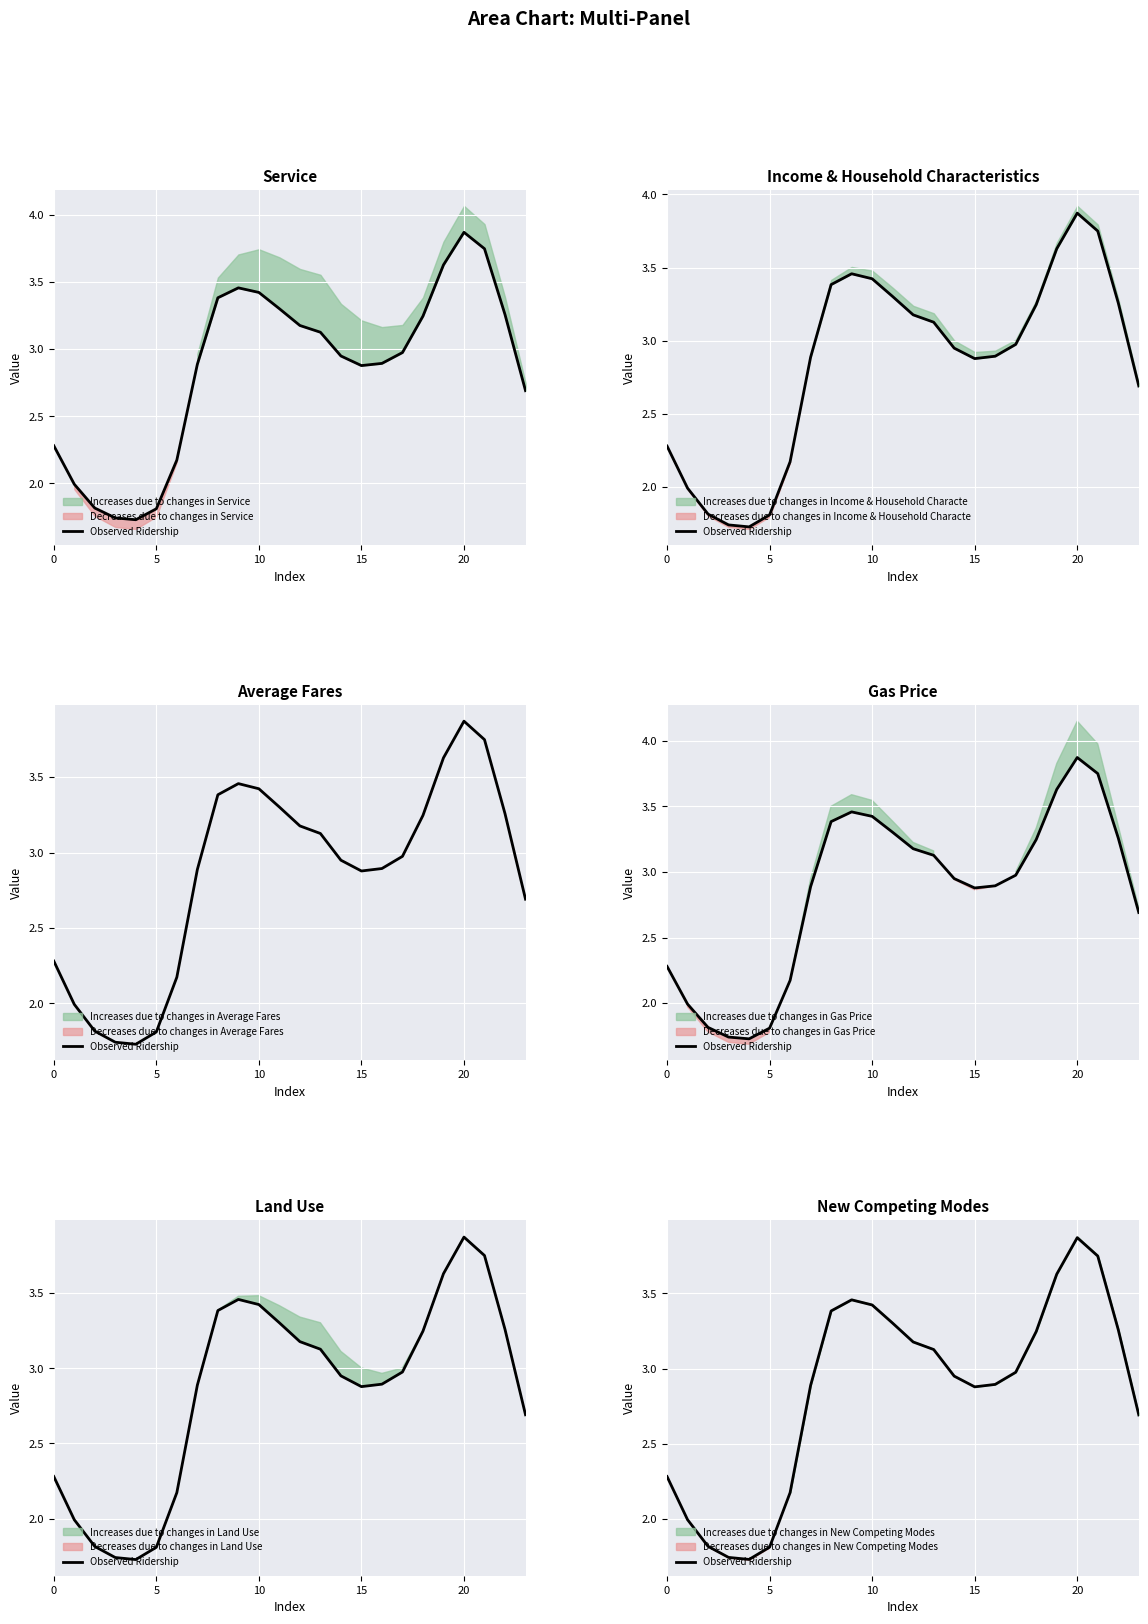

The chart shows a value of 3.2 at 0. True or false?

False